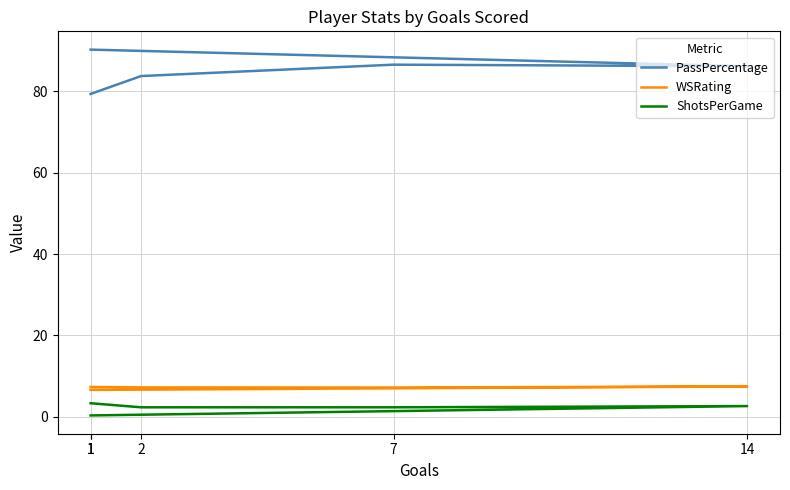

What is the total value across all series at 2?

93.3